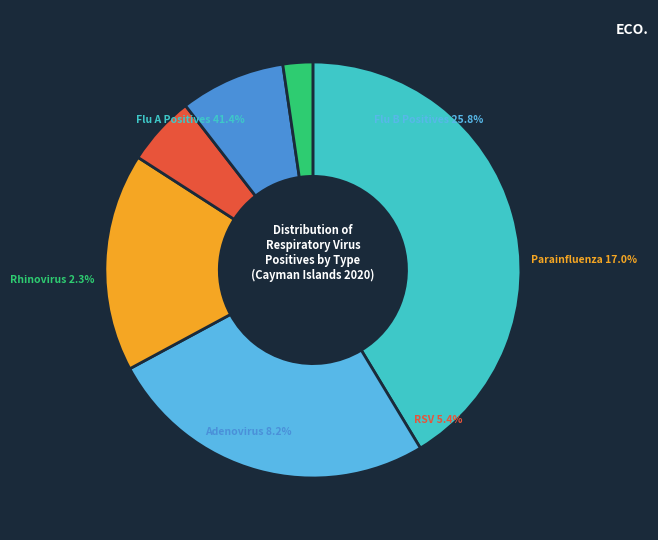

To the nearest percent, what is the average slice percentage?

17%